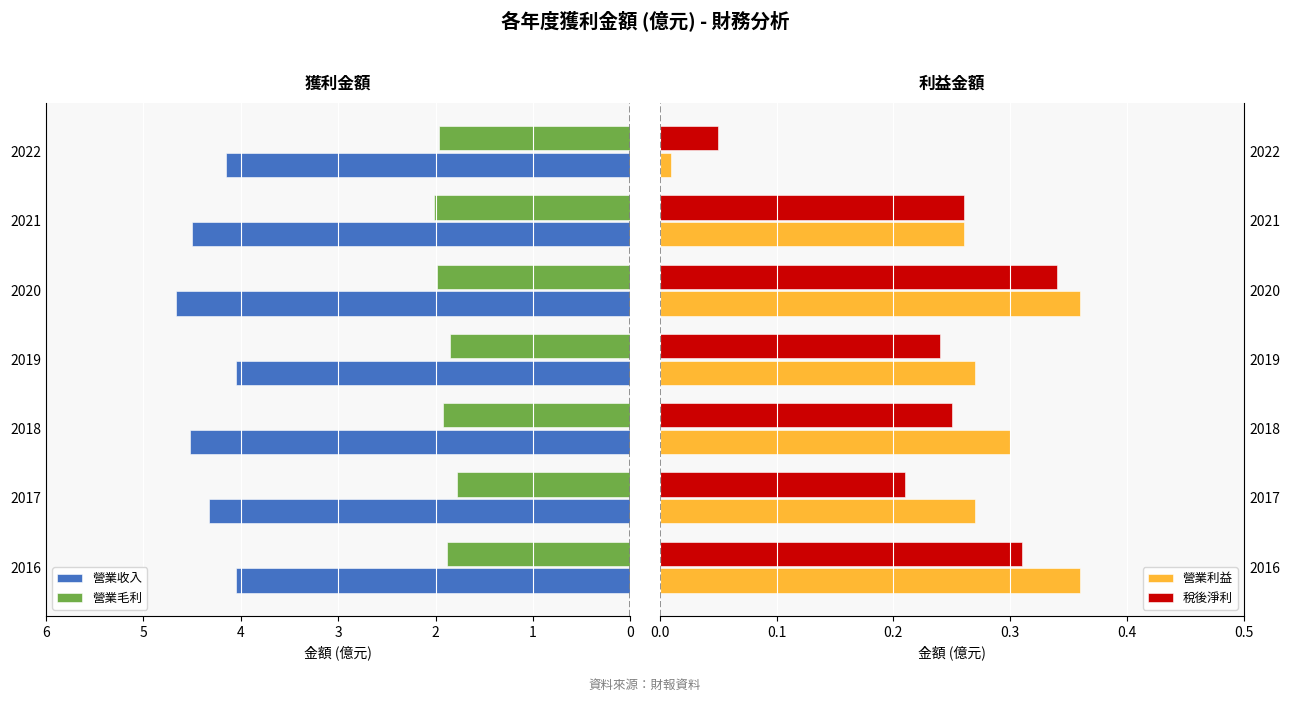

What is the difference between the second highest and minimum values in the 營業收入 series?

0.5